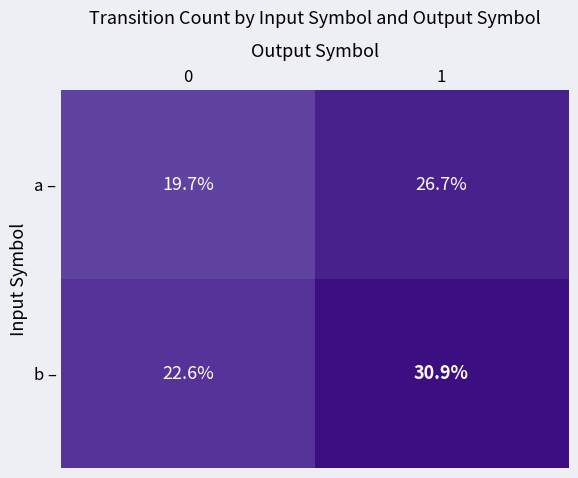

Is the value of b – at 1 greater than the value of a – at 0?

Yes